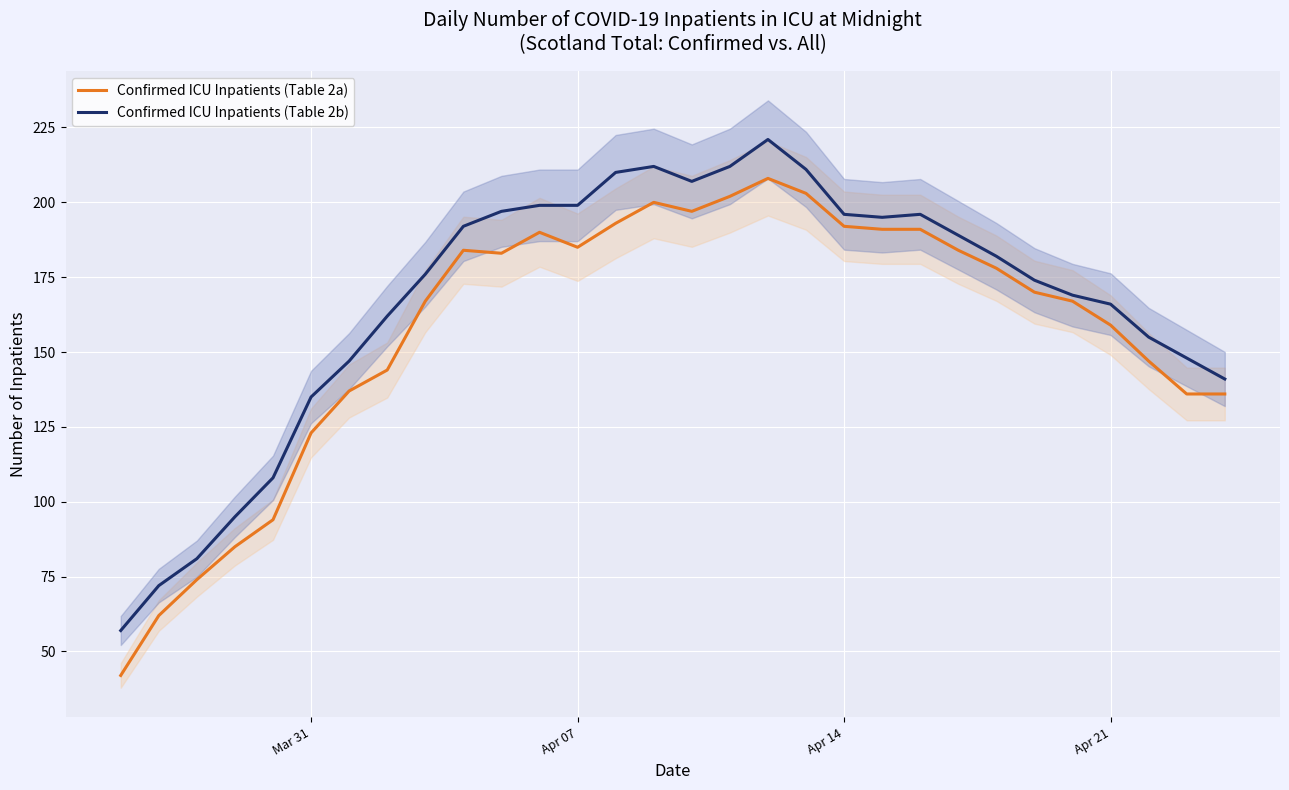

How many interior local peaks does the Confirmed ICU Inpatients (Table 2b) series have?

3